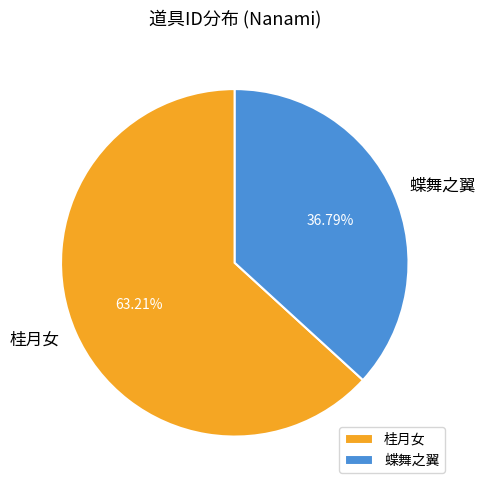

Which category has the biggest portion of the pie?

桂月女